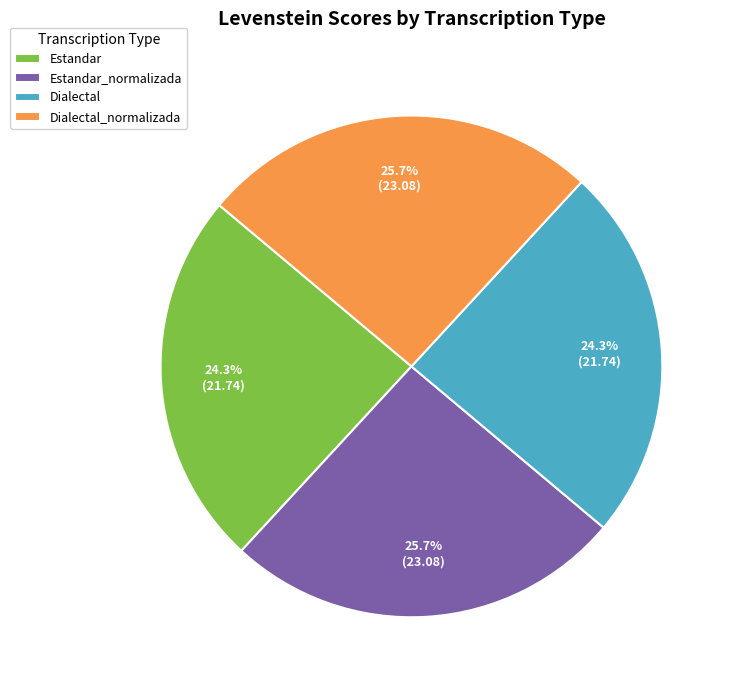

Approximately how many times larger is the value at Estandar_normalizada compared to Dialectal_normalizada?

1.0